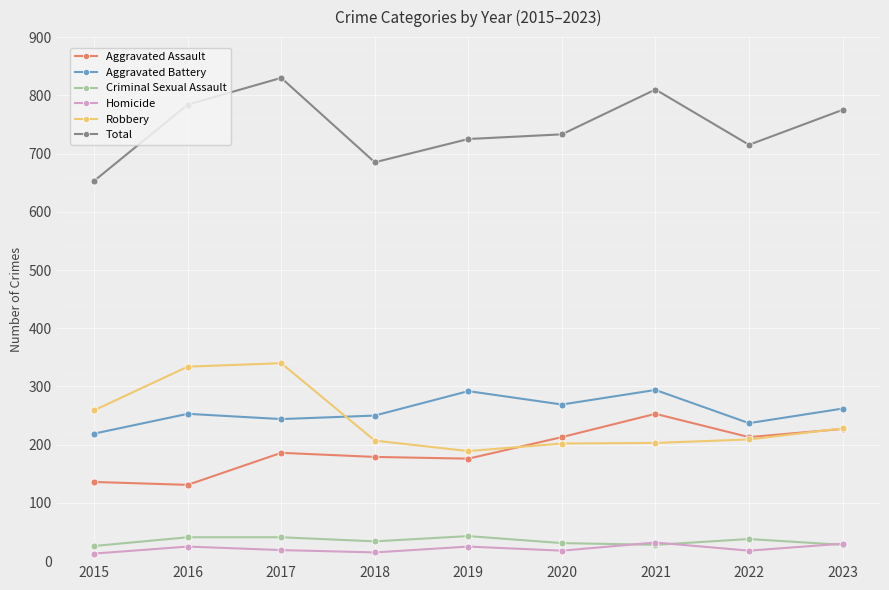

What is the approximate value of Robbery at 2019?

189